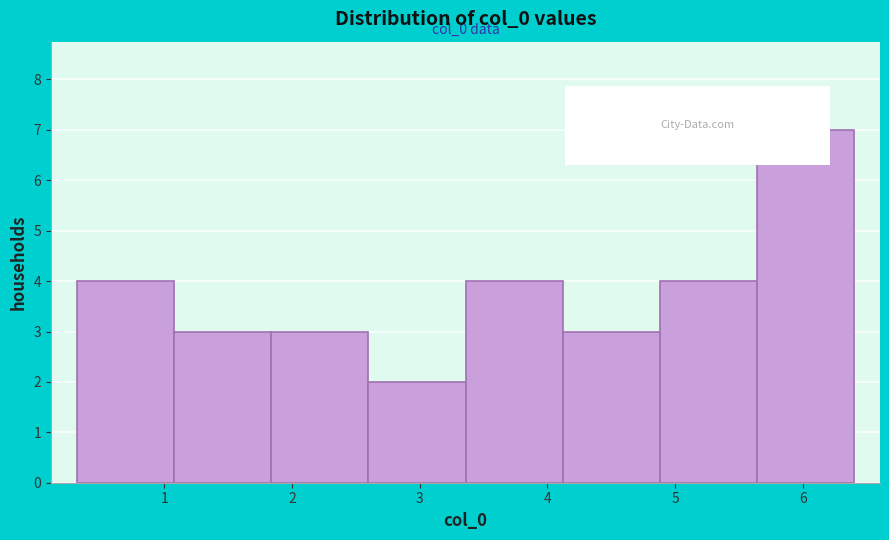

Which range on the x-axis has the tallest bar?

5.6 to 6.4